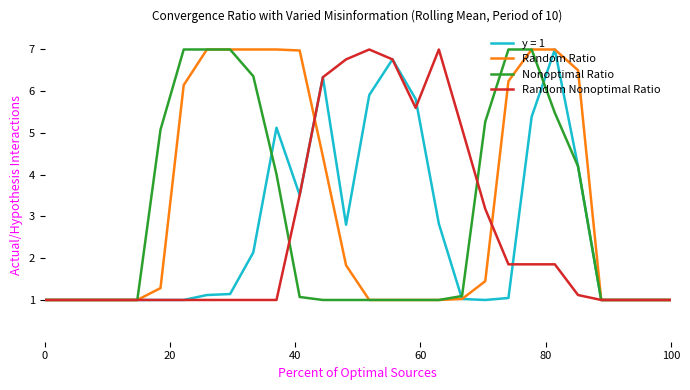

What is the minimum value for Random Ratio?

1.0